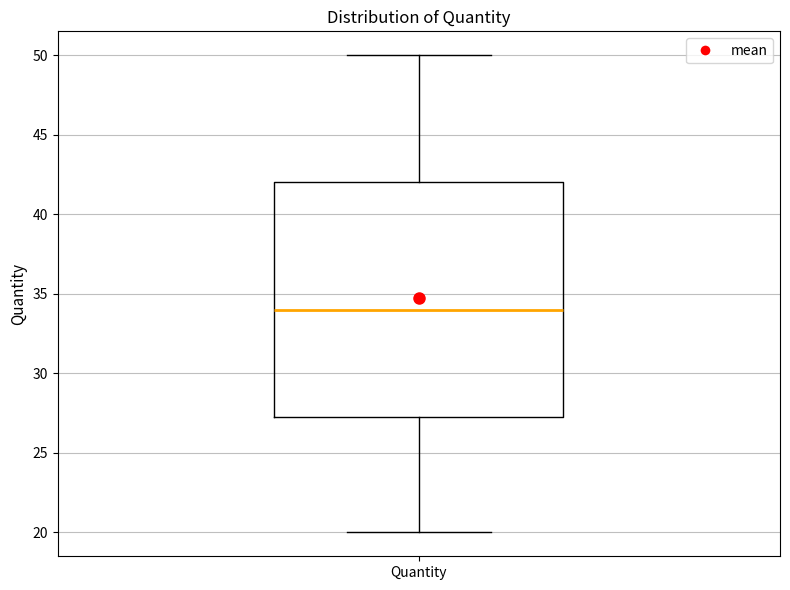

Where is the upper edge of the box for Quantity on the y-axis? The values are not printed on the chart, so give them approximately, as read against the axis.

42.0